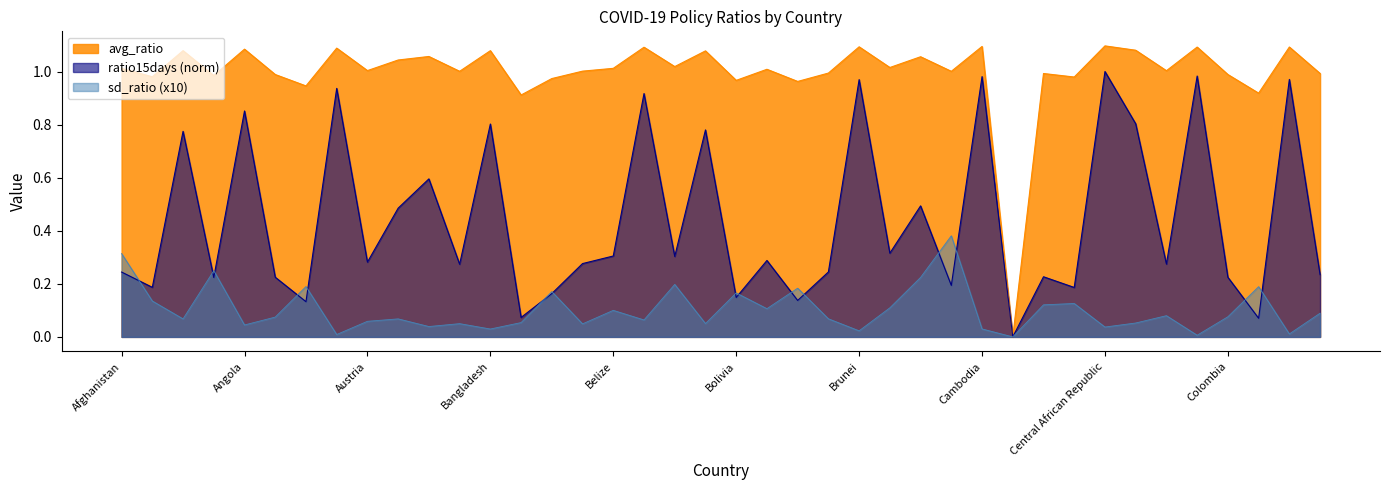

Which has a higher value, Bahrain or Algeria?

Algeria